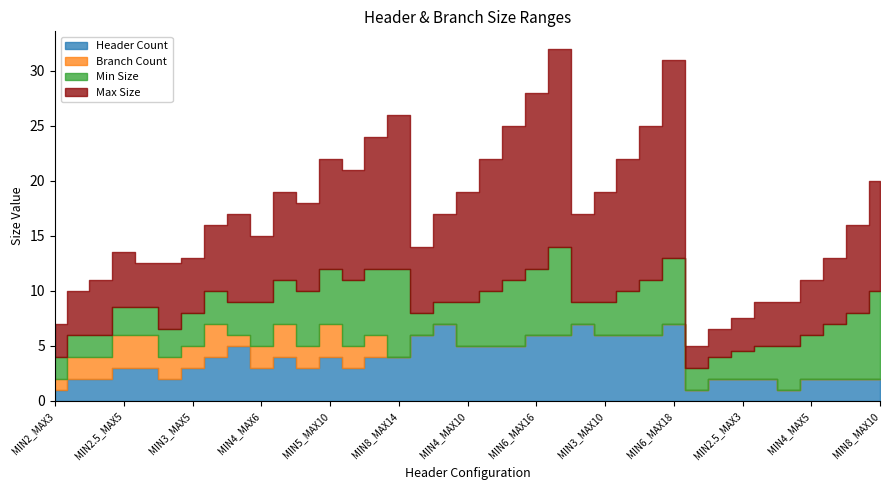

Which series ends up on top after the final intersection of Header Count and Min Size?

Min Size